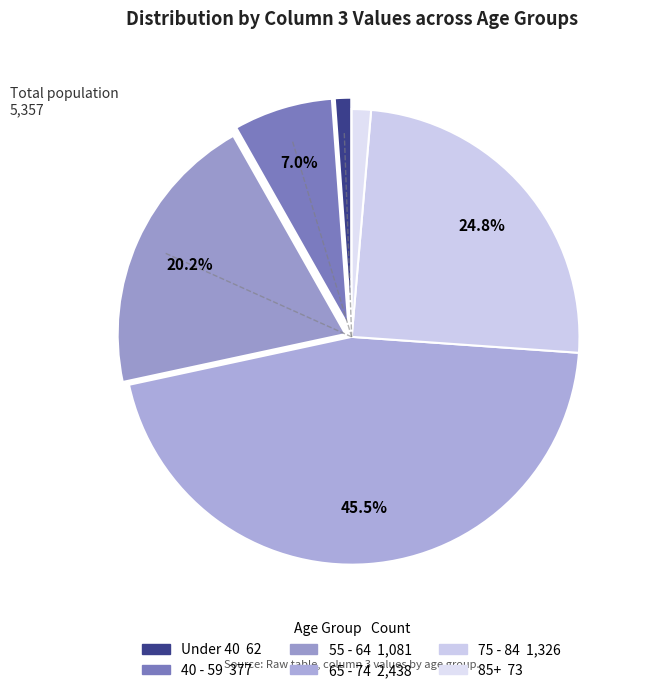

How many segments does this pie chart have?

6